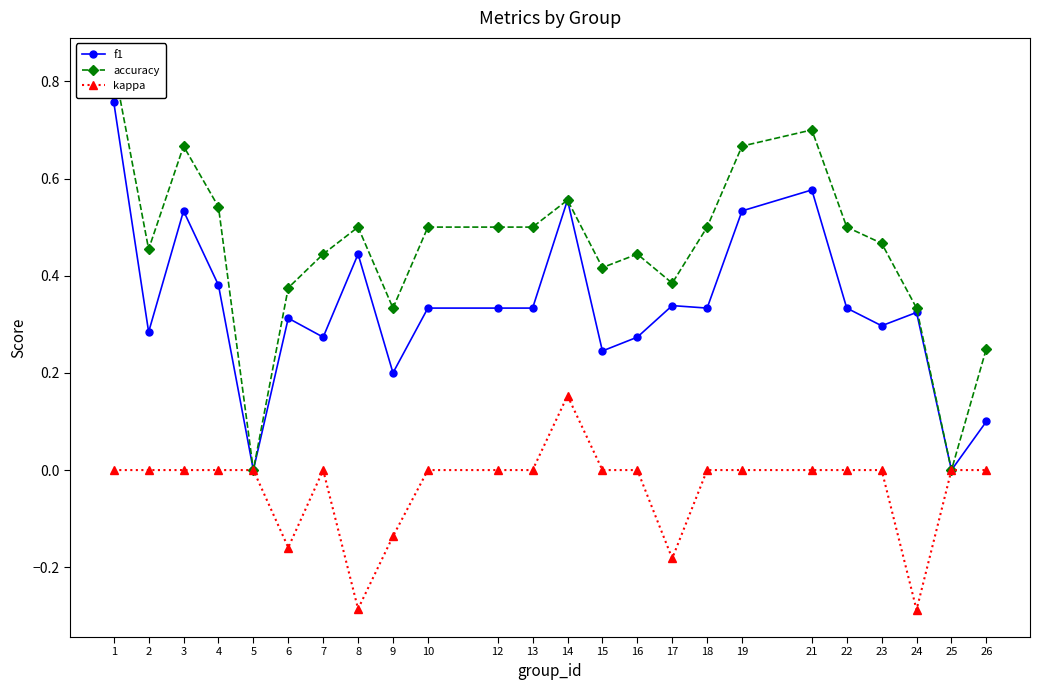

True or false: kappa and accuracy cross at least once.

False